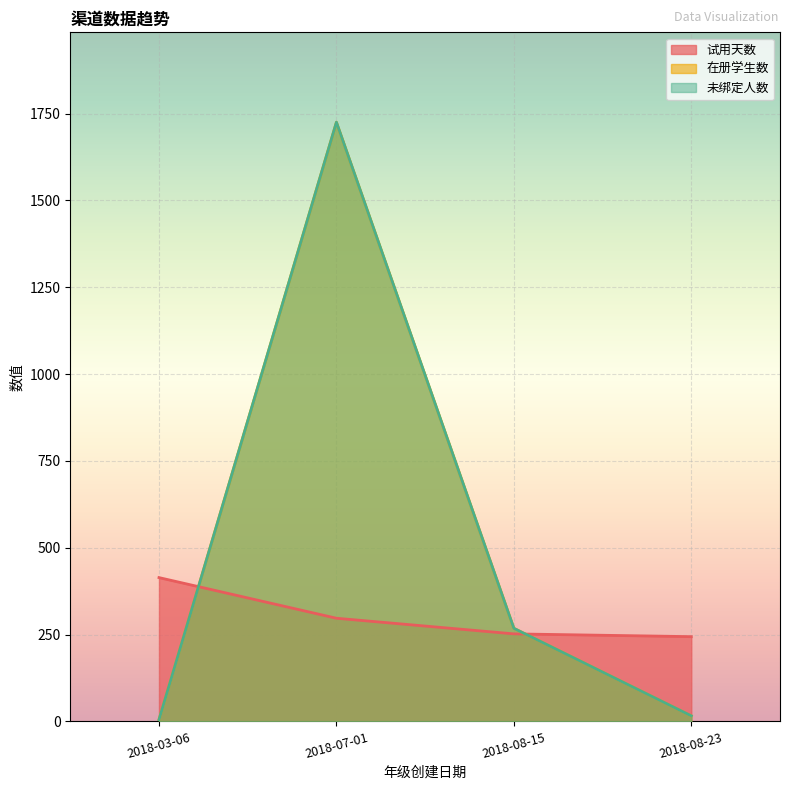

True or false: 未绑定人数 and 试用天数 cross at least once.

True